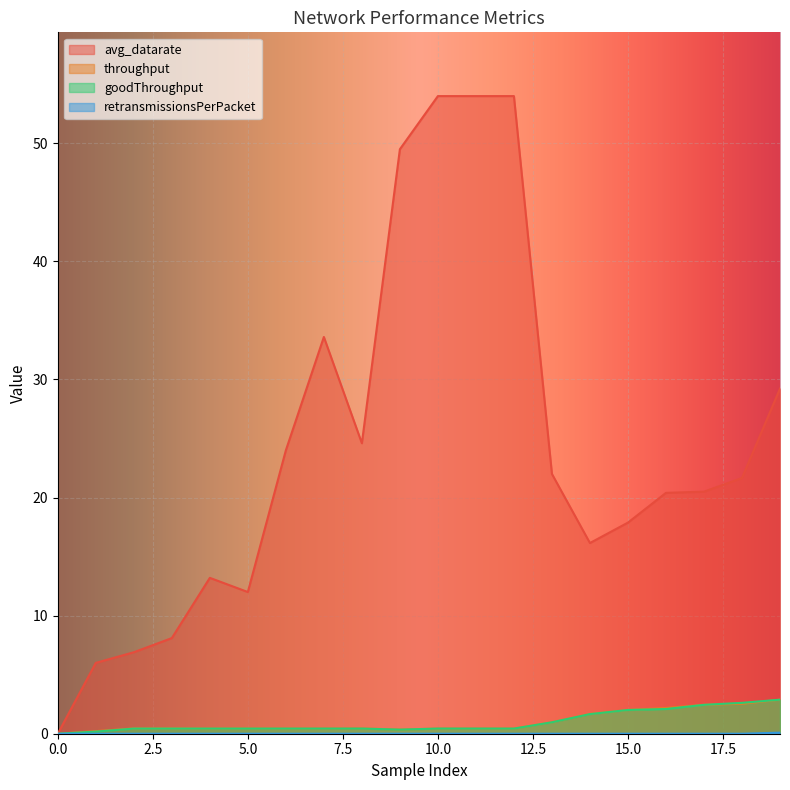

How many lines are shown in the chart?

4